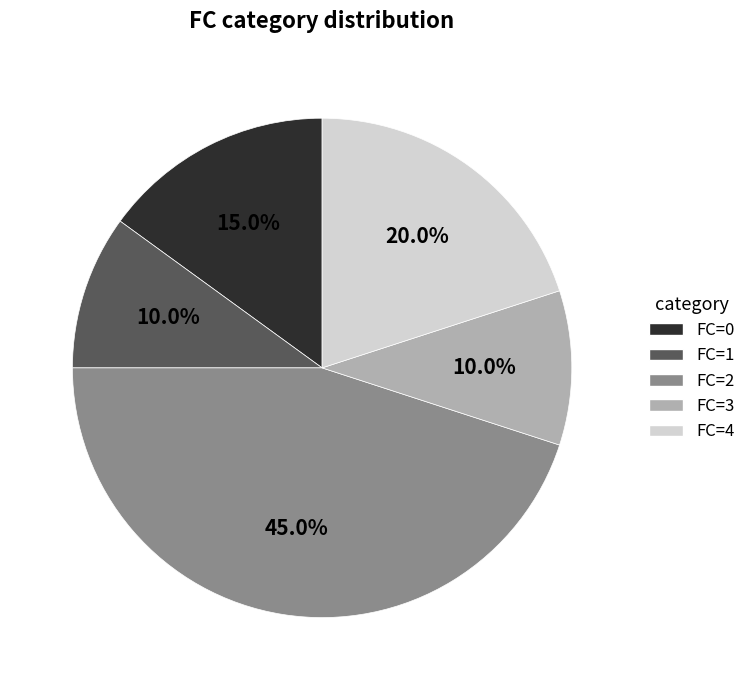

What percentage is the FC=0 slice, to the nearest percent?

15%